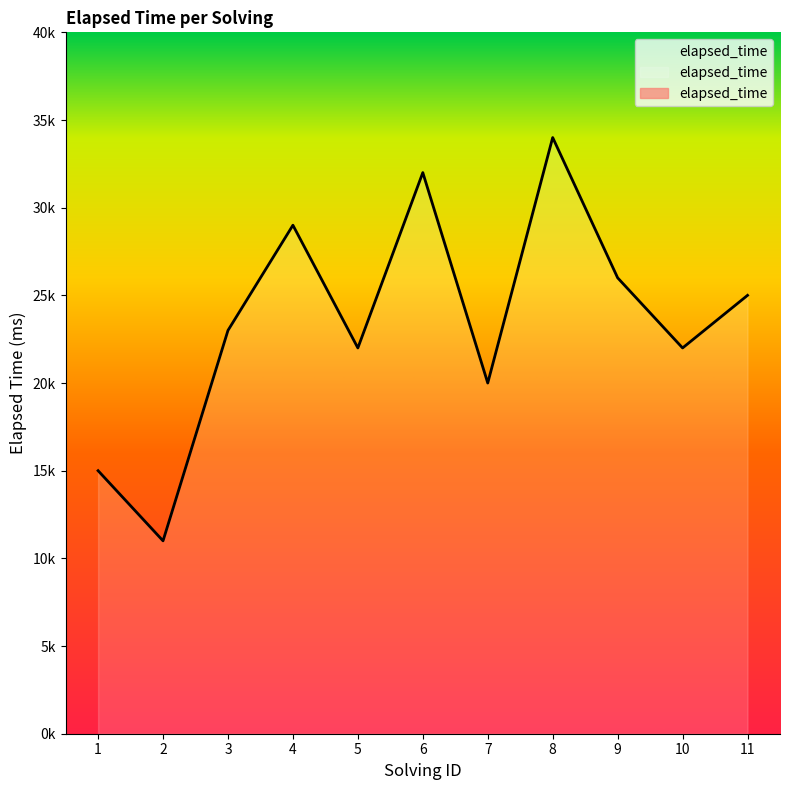

What is the difference between the maximum and minimum values?

23000